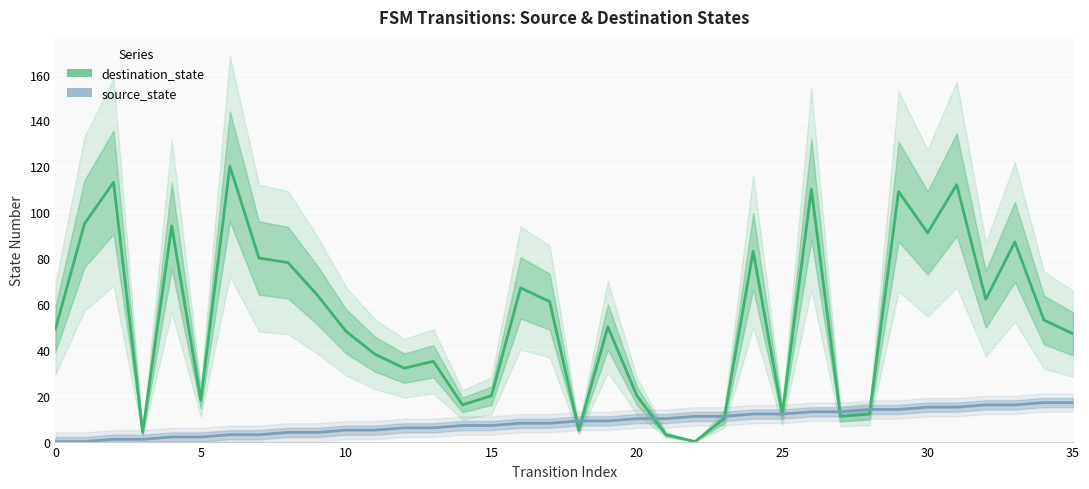

Reading left to right, what are all the values shown in this chart?

destination_state: 49	95	113	4	94	18	120	80	78	64	48	38	32	35	16	20	67	61	5	50	20	3	0	10	83	12	110	11	12	109	91	112	62	87	53	47
source_state: 0	0	1	1	2	2	3	3	4	4	5	5	6	6	7	7	8	8	9	9	10	10	11	11	12	12	13	13	14	14	15	15	16	16	17	17